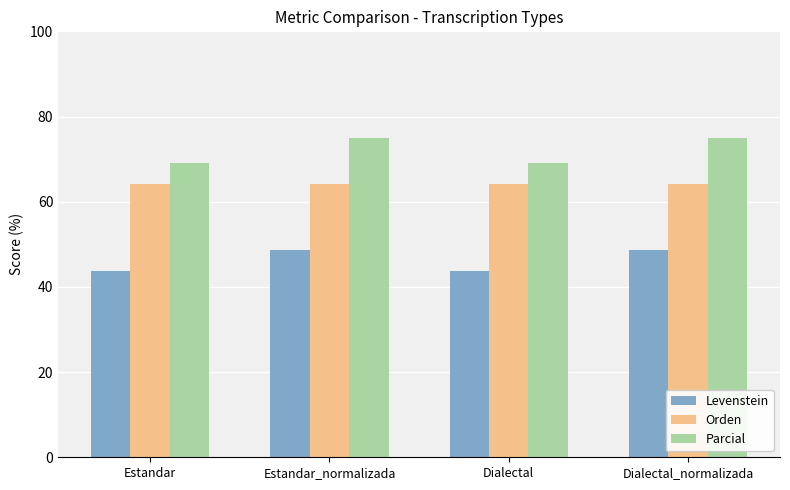

Reading right to left, extract all data points from this chart.

Levenstein: 48.6	43.7	48.6	43.7
Orden: 64.2	64.2	64.2	64.2
Parcial: 74.9	69.0	74.9	69.0